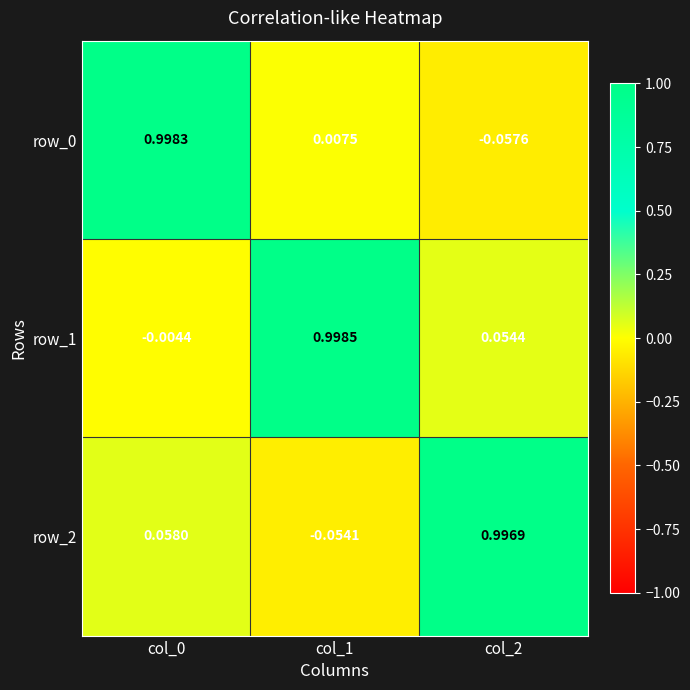

How many data points in row_1 are less than 0?

1